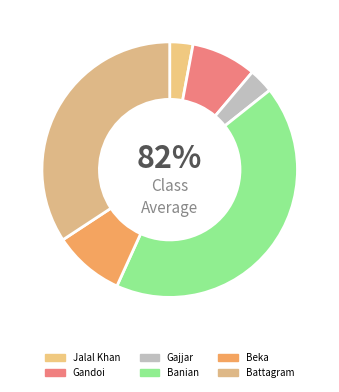

Does Beka represent more than half of the total?

No